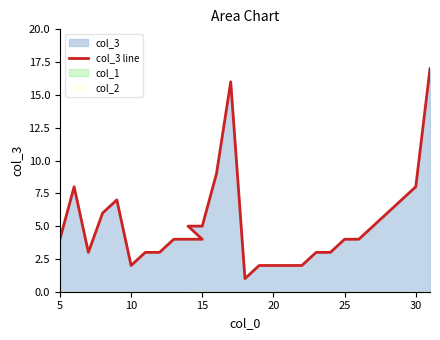

Reading left to right, list all the values displayed in this chart.

4	8	3	6	7	2	3	3	4	4	4	5	5	9	16	1	2	2	2	2	3	3	4	4	5	6	7	8	17